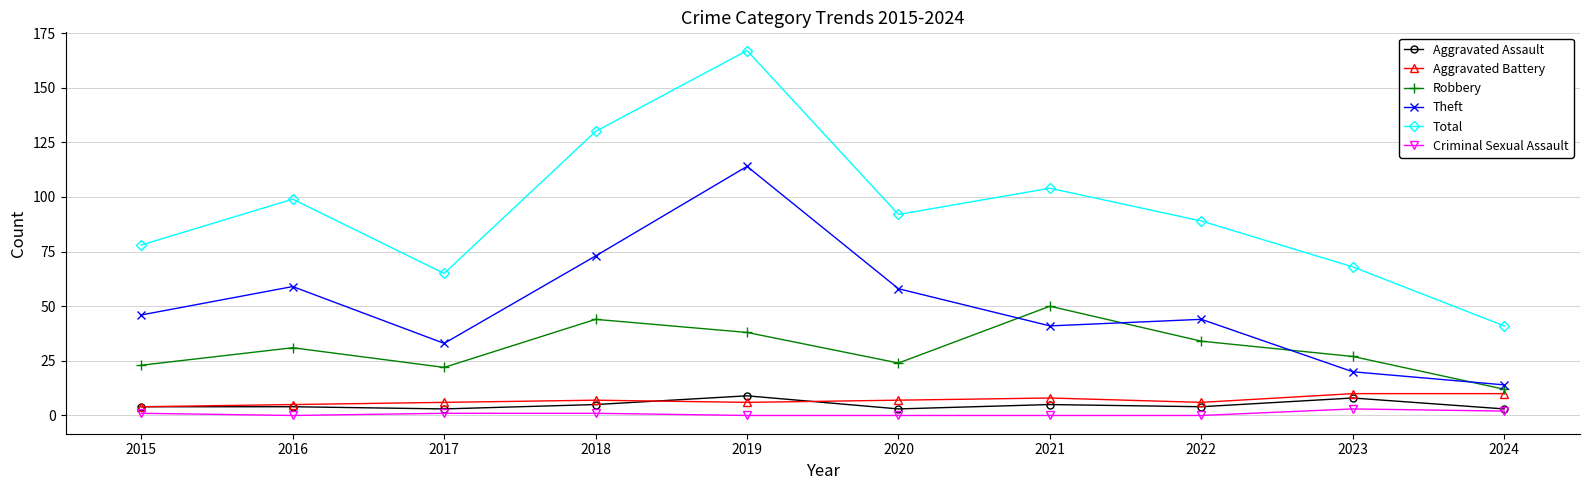

At which category does Total reach its first local valley?

2017